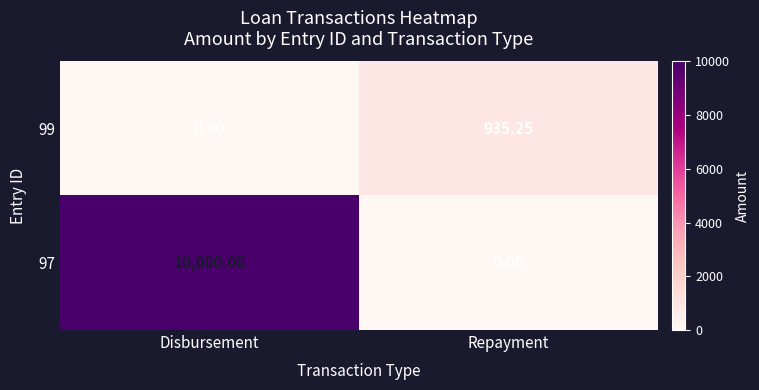

At which category is the sum across all series the highest?

Disbursement